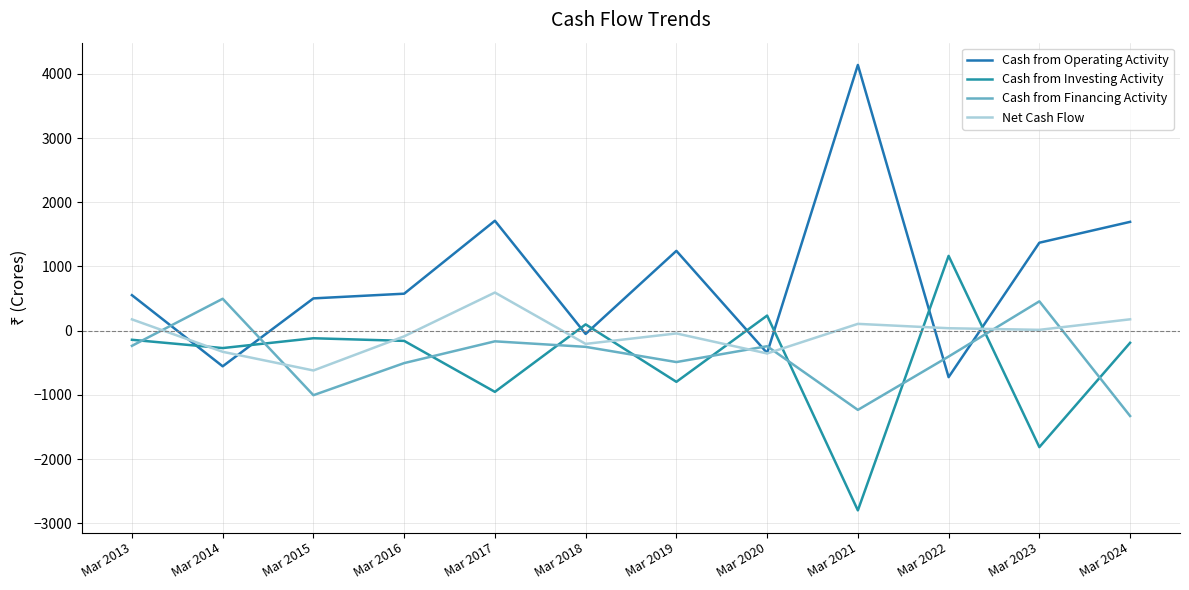

At which category is the sum across all series the highest?

Mar 2017